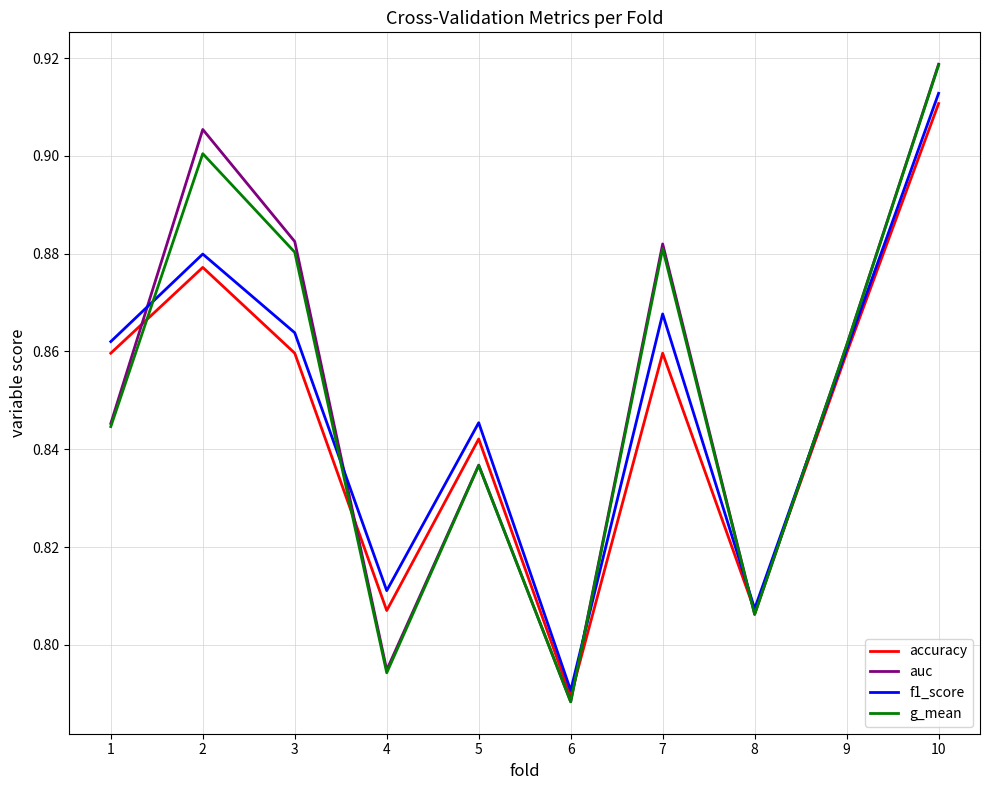

What is the total value across all series at 3?

3.5